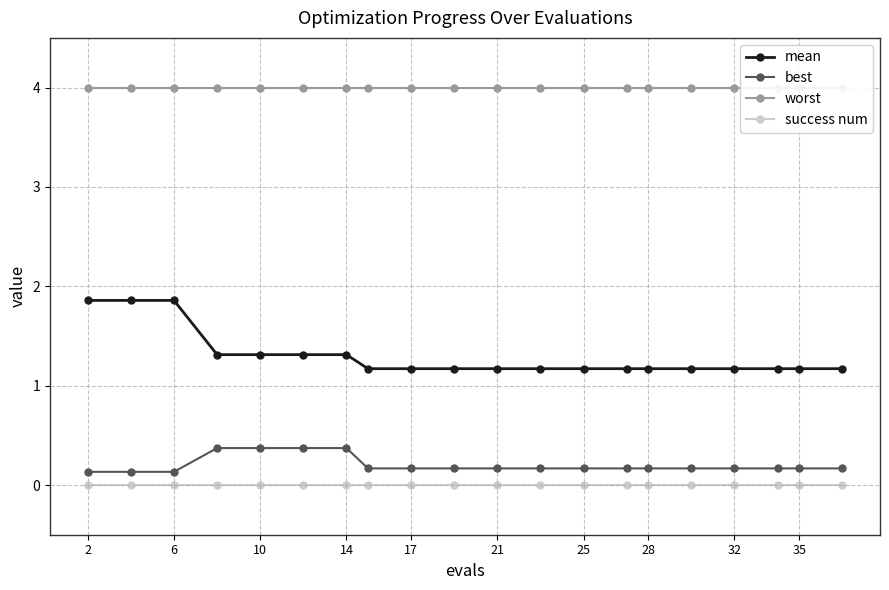

Count the mean values in the range 1 to 2.

20